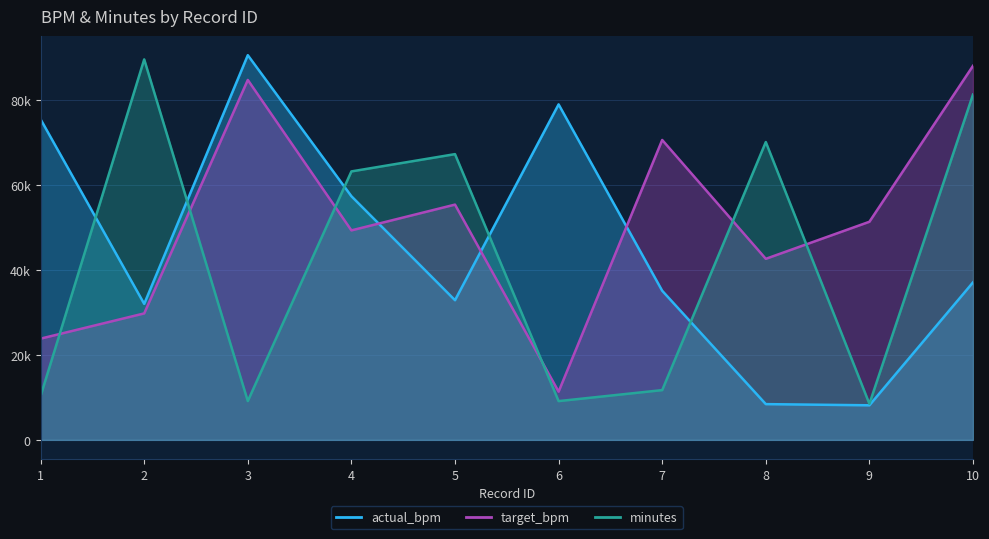

Is it true that target_bpm equals 24392 at 4?

False